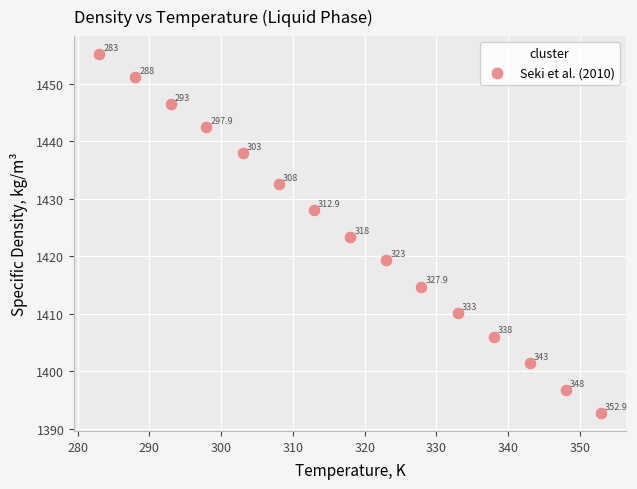

What Y value in the scatter plot is closest to 1423?

1423.4